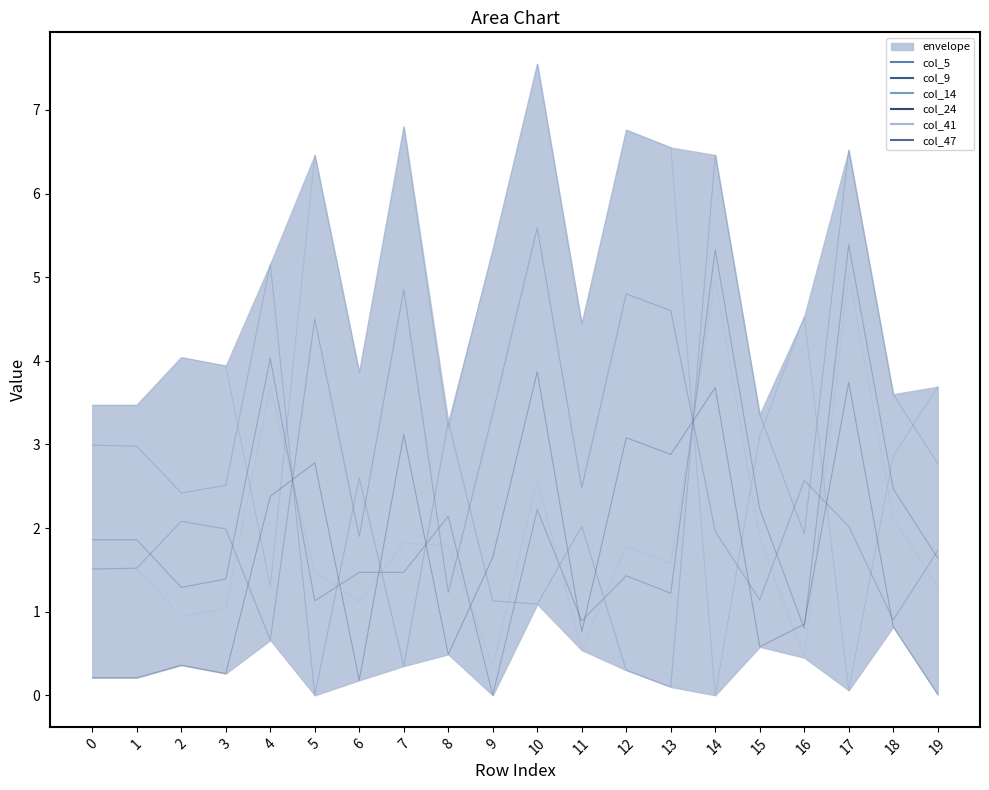

At which category does col_9 reach its first local valley?

2